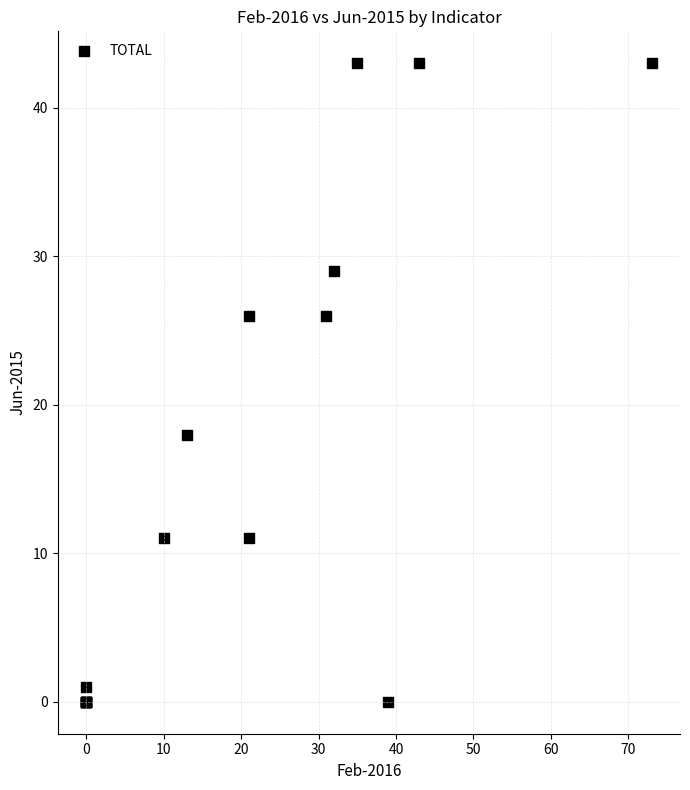

What Y value in the scatter plot is closest to 21?

18